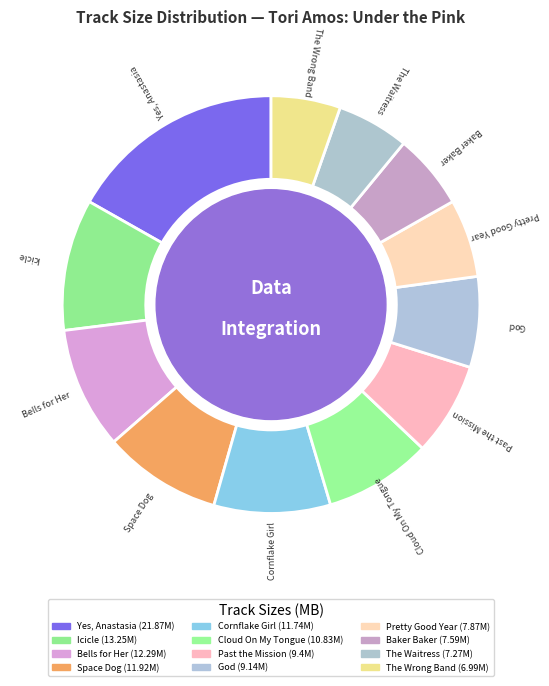

What is the ratio of the value at Cornflake Girl to the value at Cloud On My Tongue?

1.1